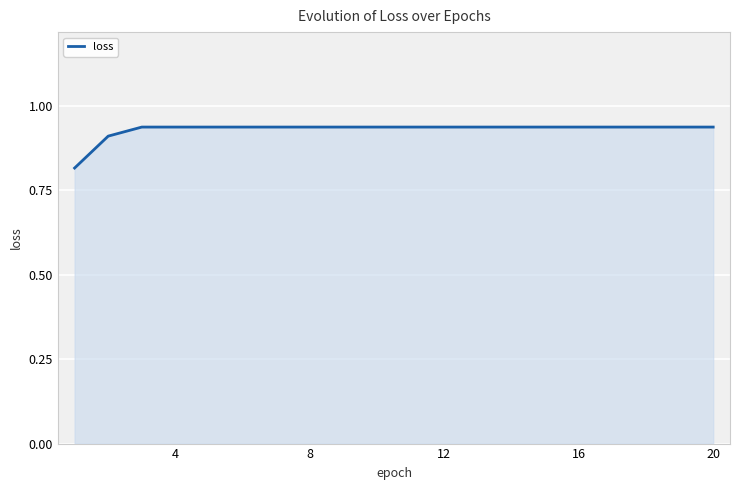

Does the chart display data point markers on the line(s)?

No